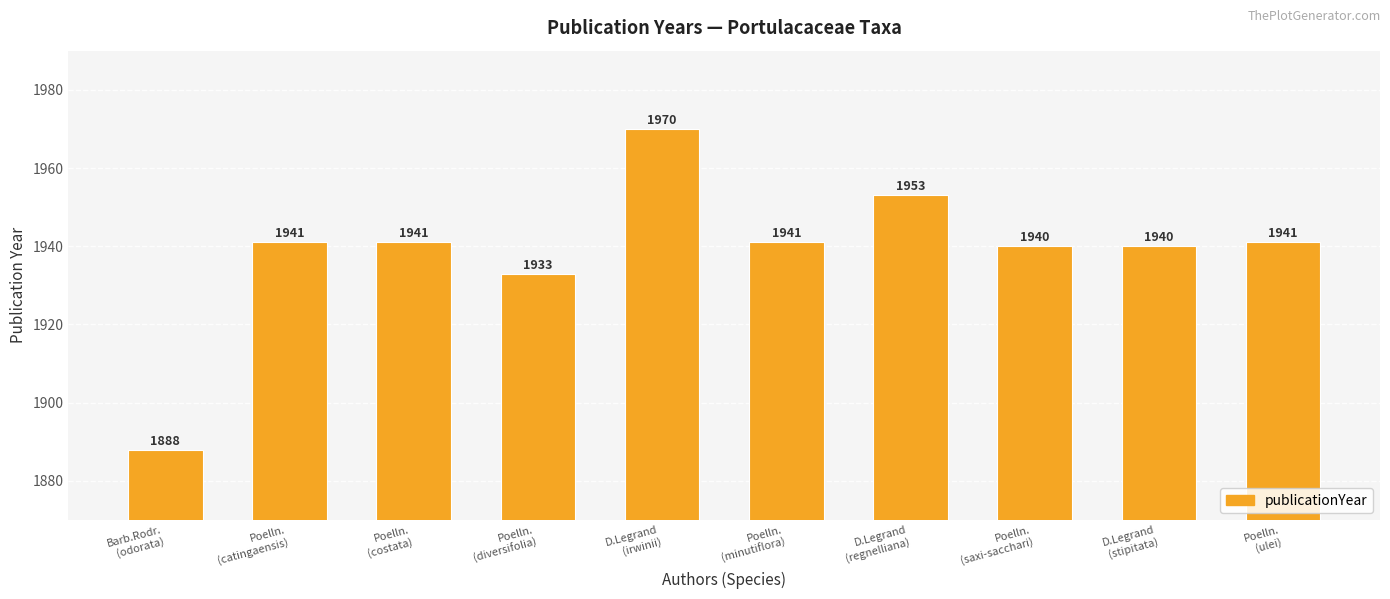

What is the difference between the maximum and minimum values?

82